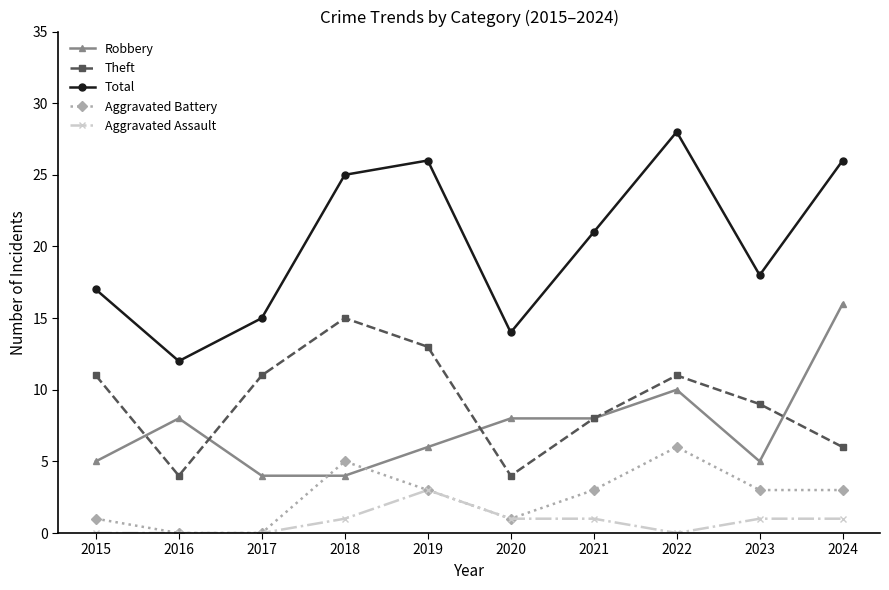

What is the value of the Total point at the 8th from the left?

28